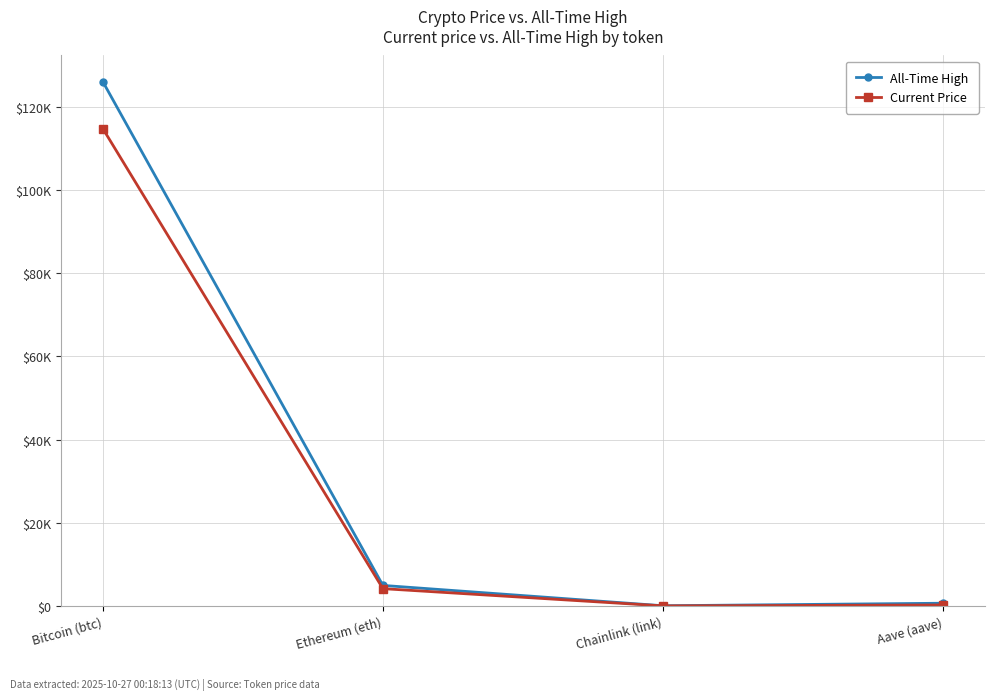

What is the label of the 4th point from the left?

Aave (aave)